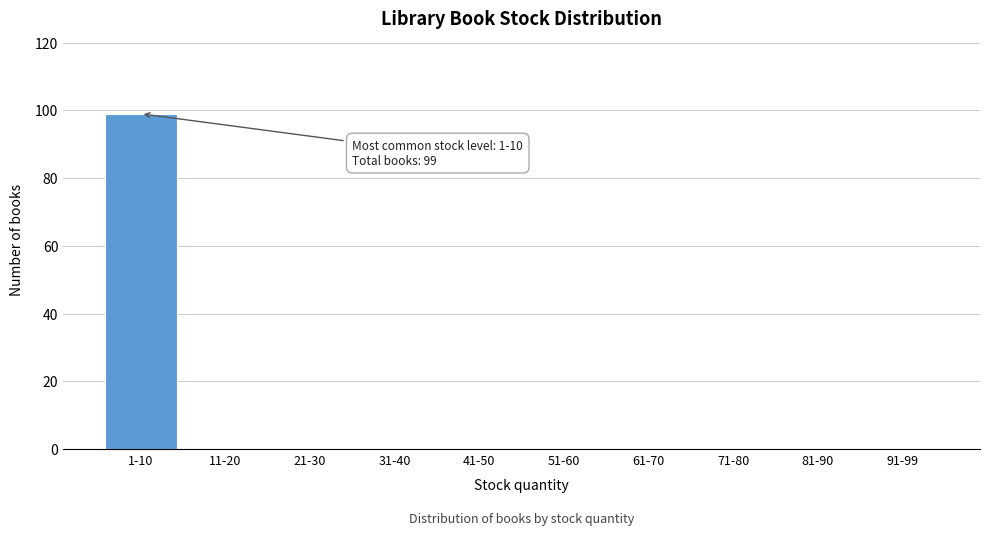

Reading right to left, what are all the values shown in this chart?

91-99=0	81-90=0	71-80=0	61-70=0	51-60=0	41-50=0	31-40=0	21-30=0	11-20=0	1-10=99